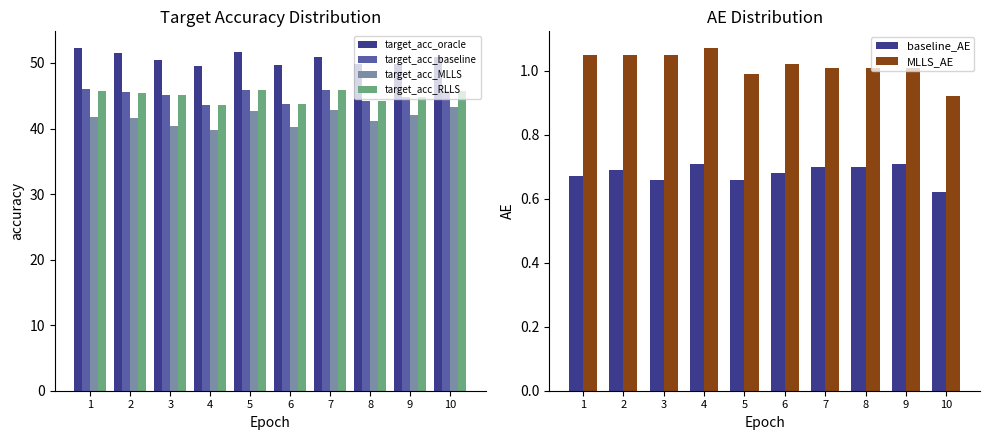

At which label is MLLS_AE closest to 0?

10